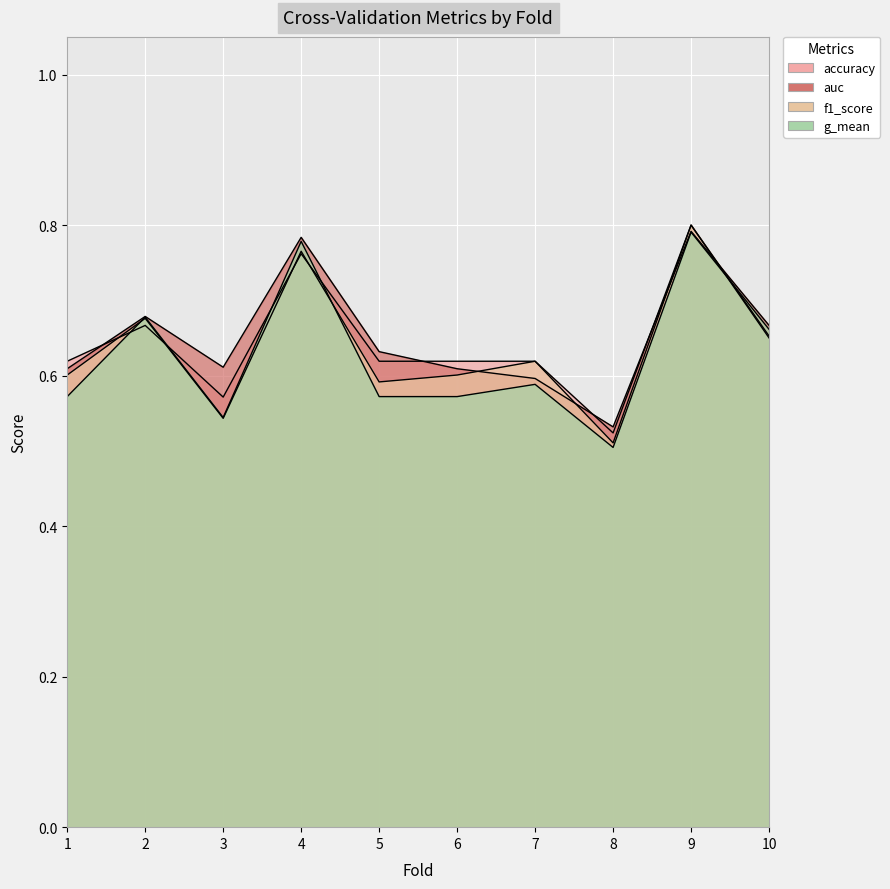

Rank the categories by accuracy value from lowest to highest.

8, 3, 1, 5, 6, 7, 10, 2, 4, 9